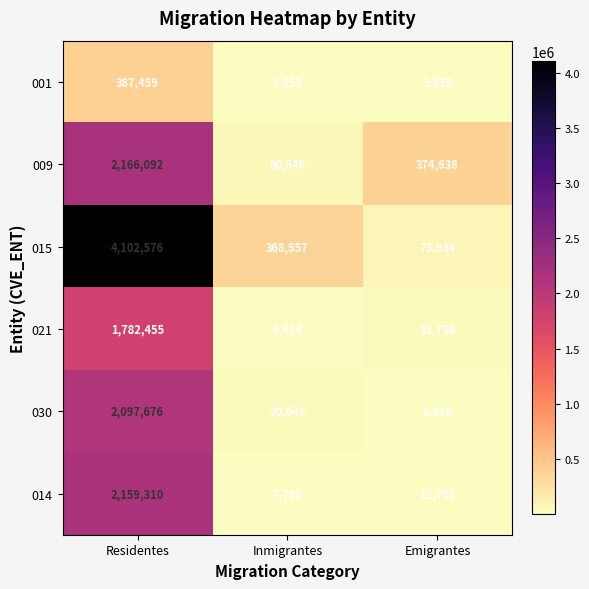

What is the maximum value for 021?

1782455